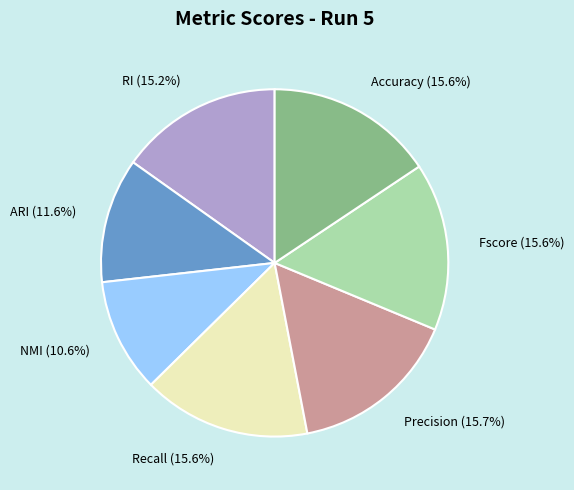

What is the smallest slice in the pie chart?

NMI